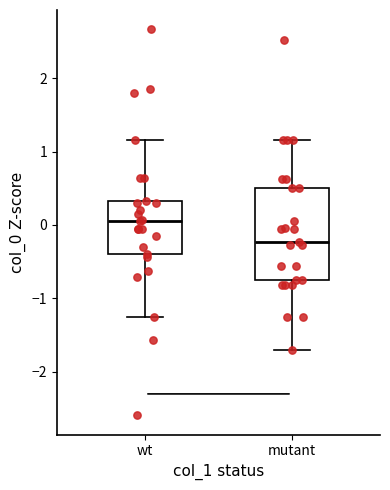

Which box is the tallest, from its lower edge to its upper edge?

mutant